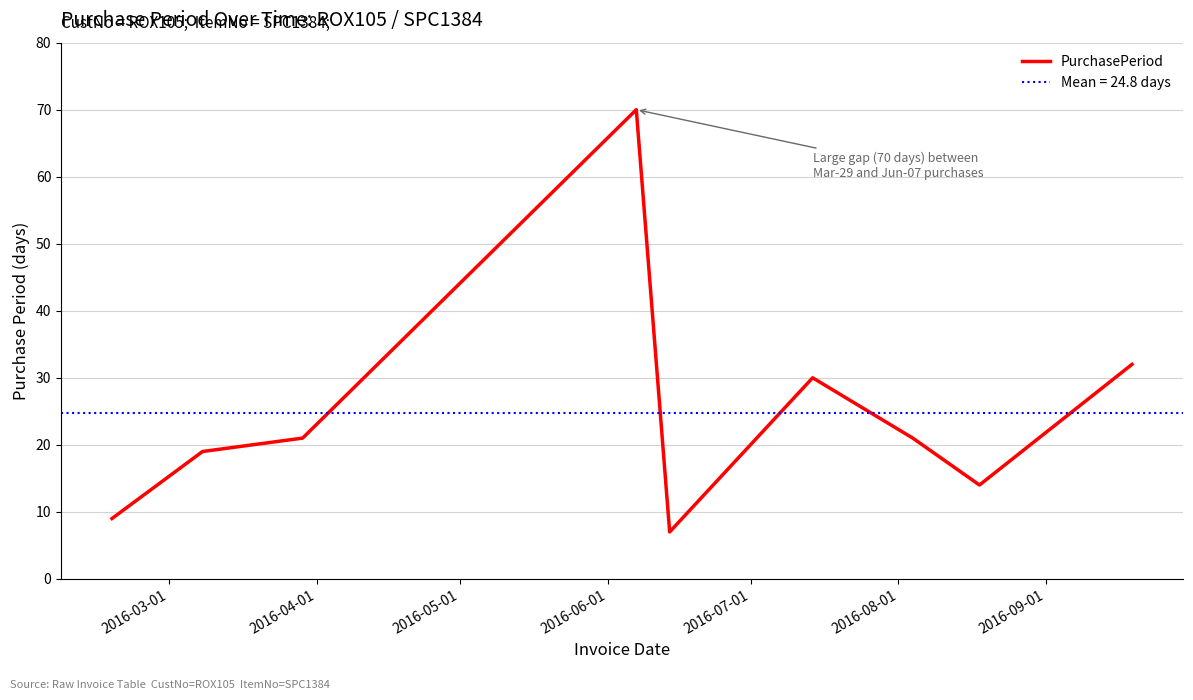

What is the highest value of the PurchasePeriod series?

70